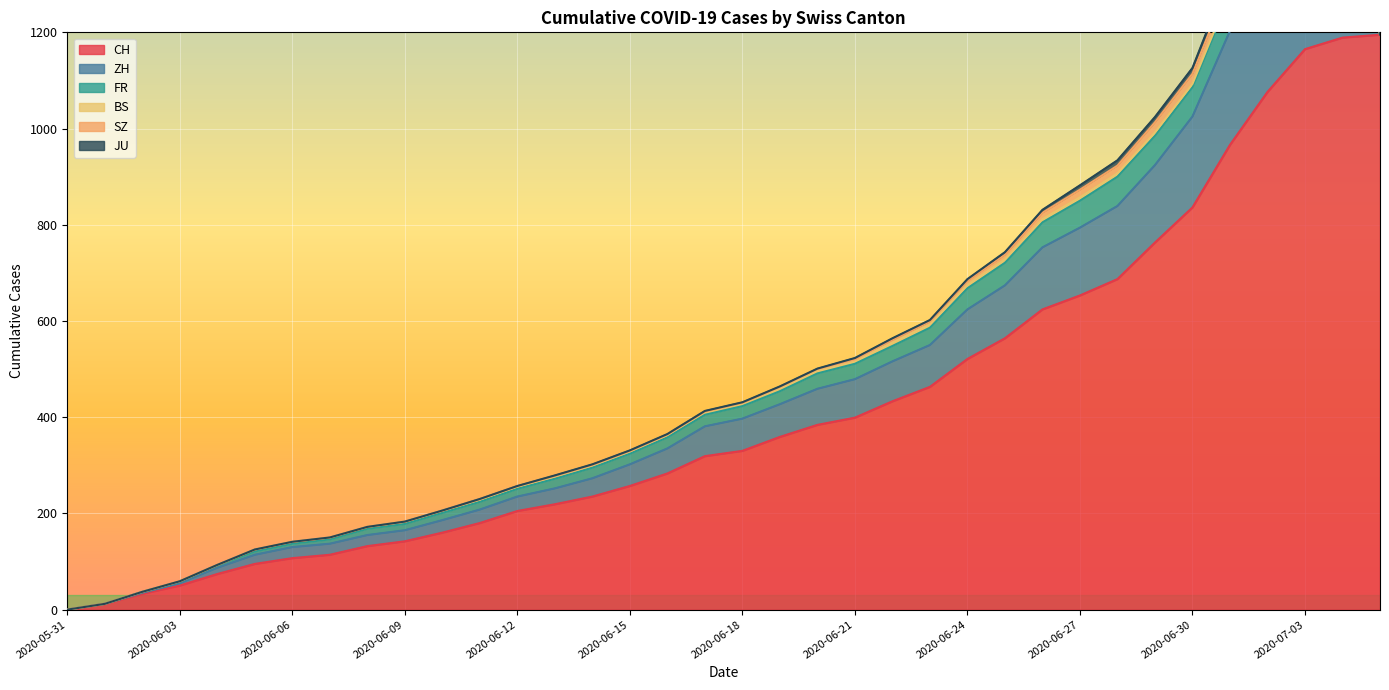

What value does the ZH series have at 2020-07-01?

237